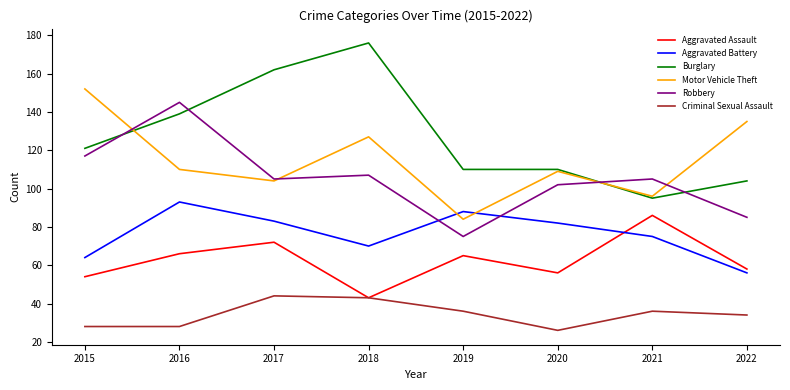

What is the maximum value for Aggravated Assault?

86